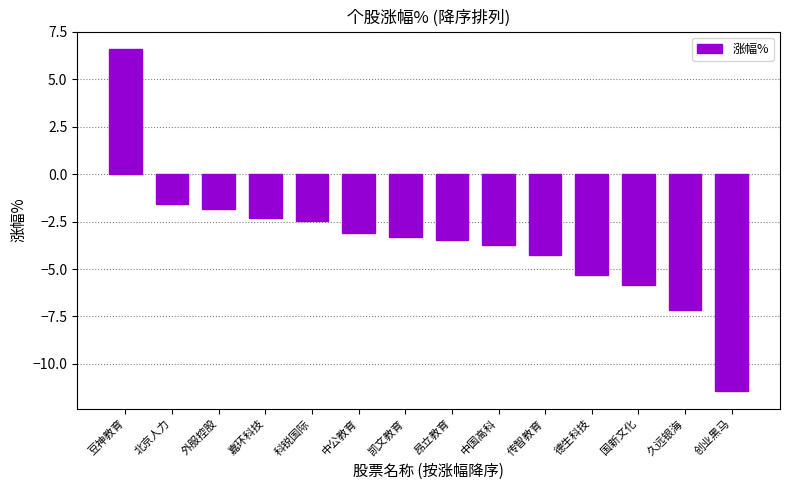

The chart shows a value of 6.6 at 豆神教育. True or false?

True